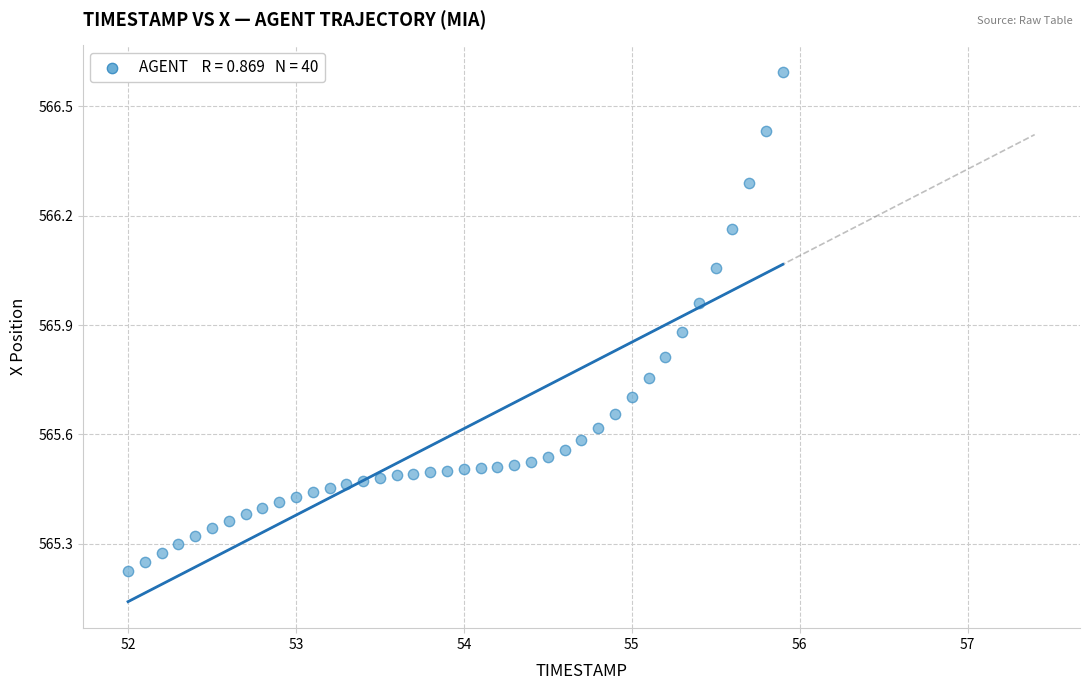

What is the range of X values (max minus min)?

3.9